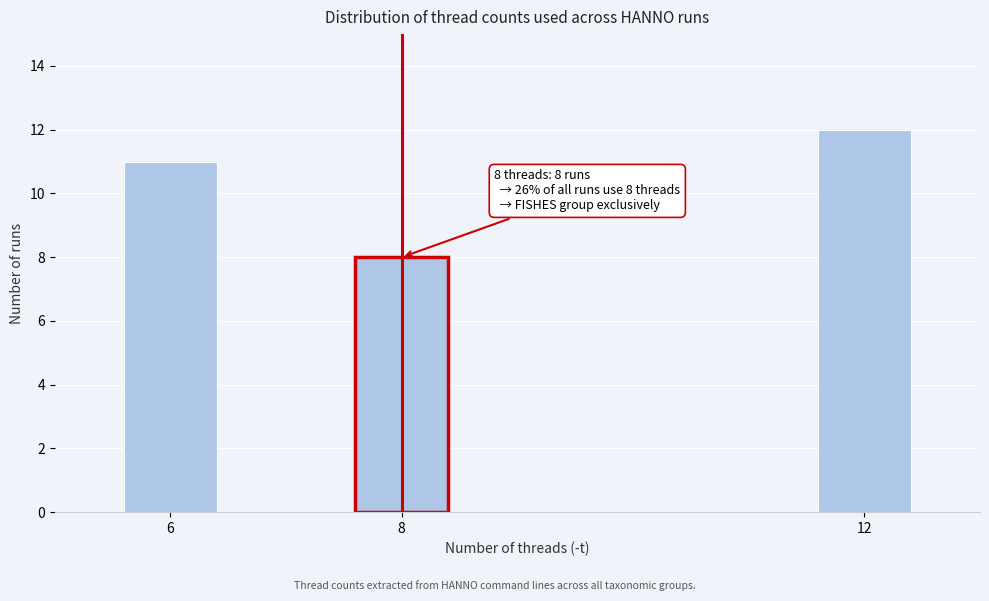

Reading left to right, transcribe all the data shown in this chart.

11	8	12